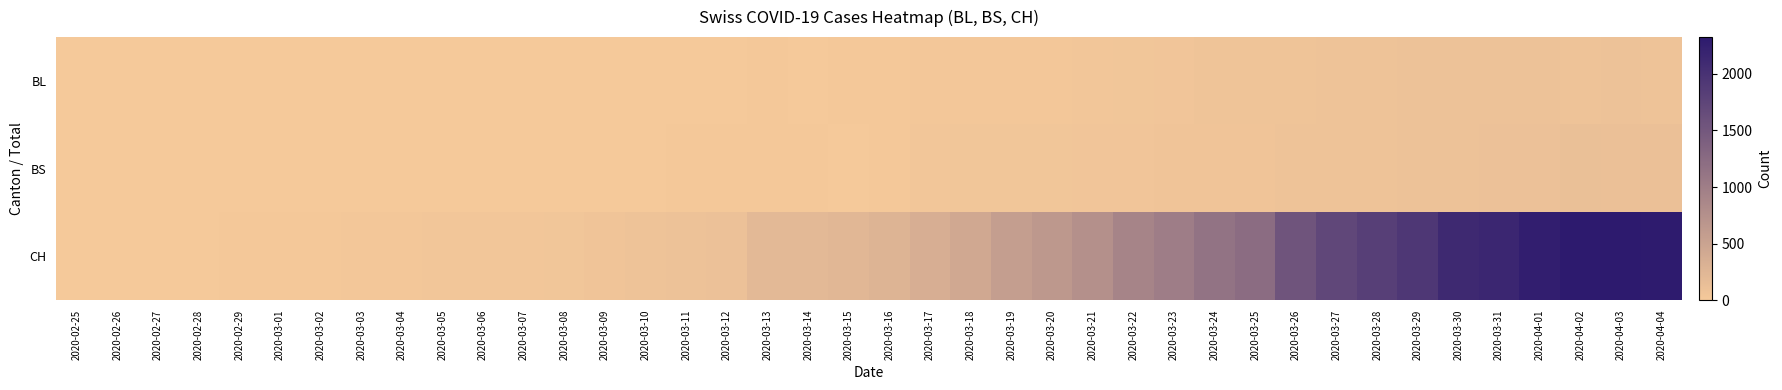

What is the greatest value displayed?

2324